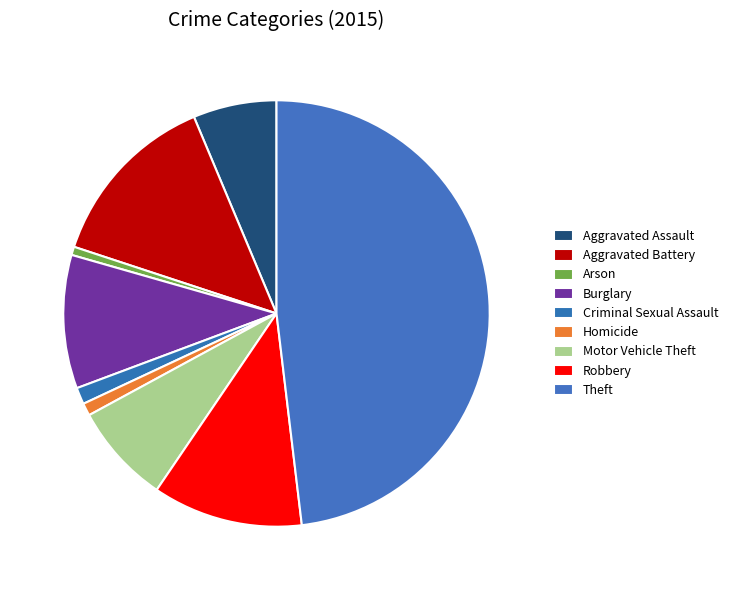

How many slices are in this pie chart?

9